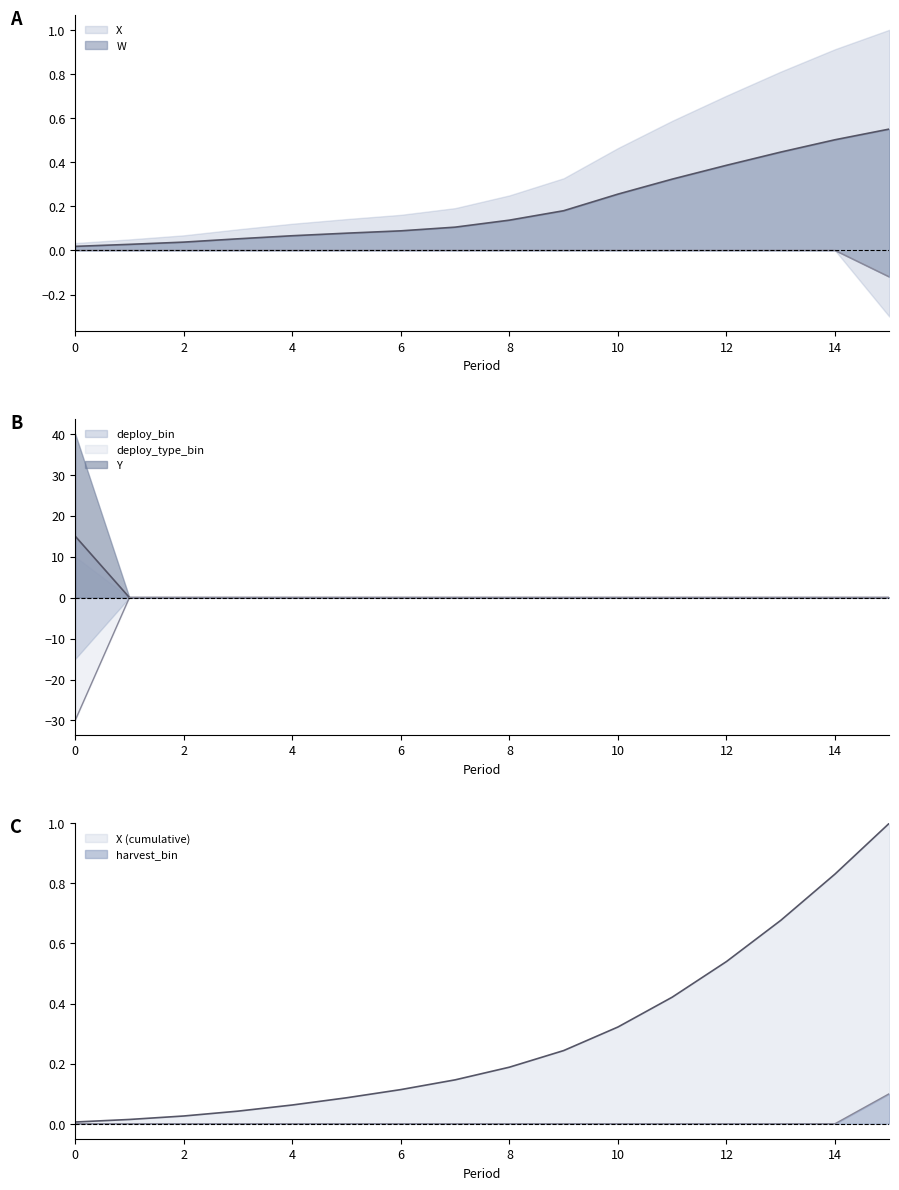

True or false: X has more than 0 interior local peaks.

False